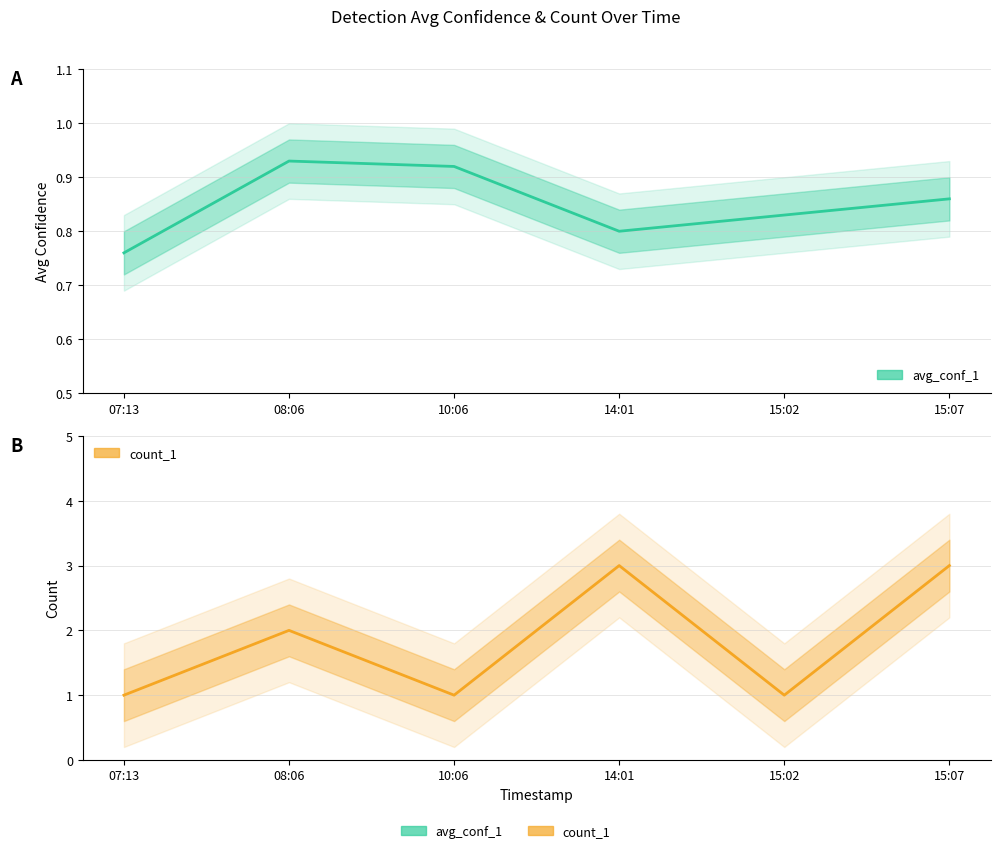

At which category is the sum across all series the highest?

15:07